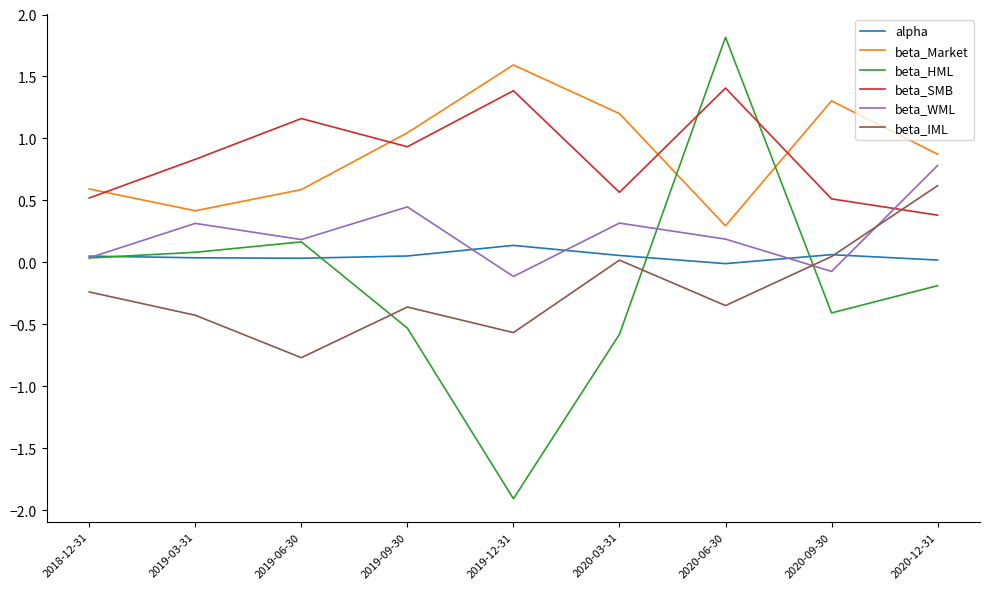

Where is beta_WML nearest to the value 0?

2018-12-31